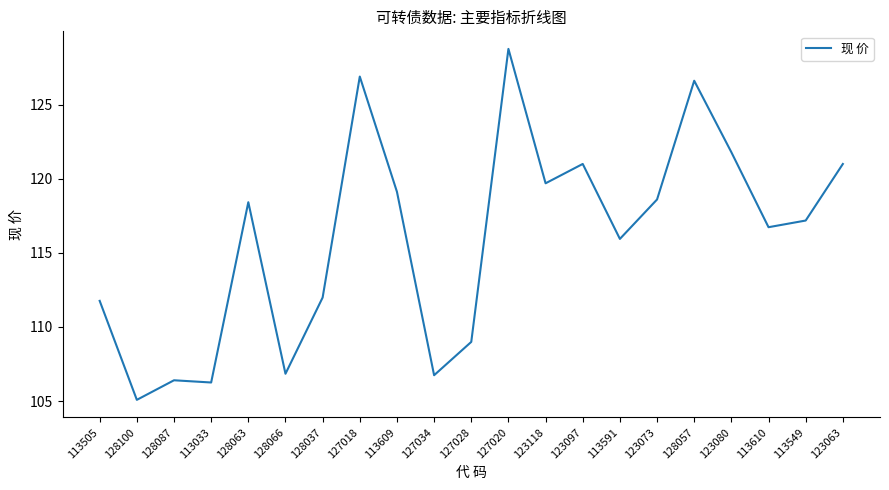

What position from the left is 123118?

13